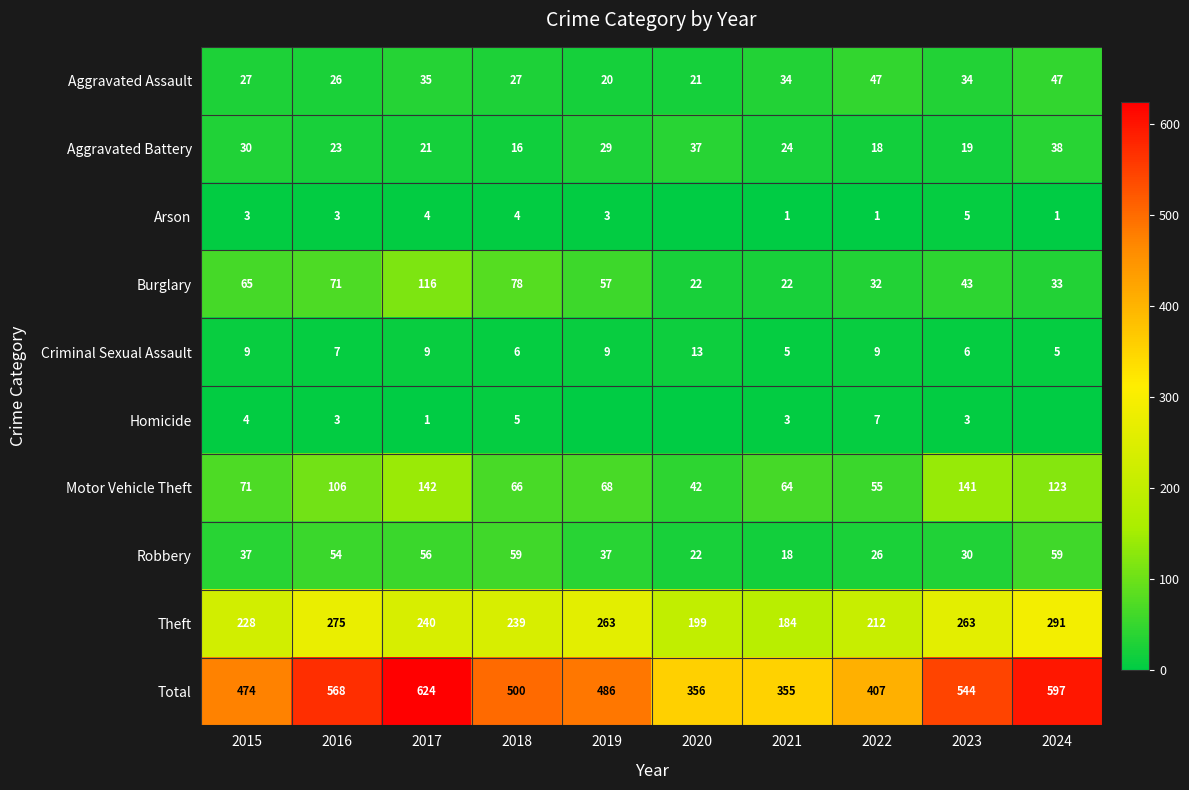

What is the maximum value for Robbery?

59